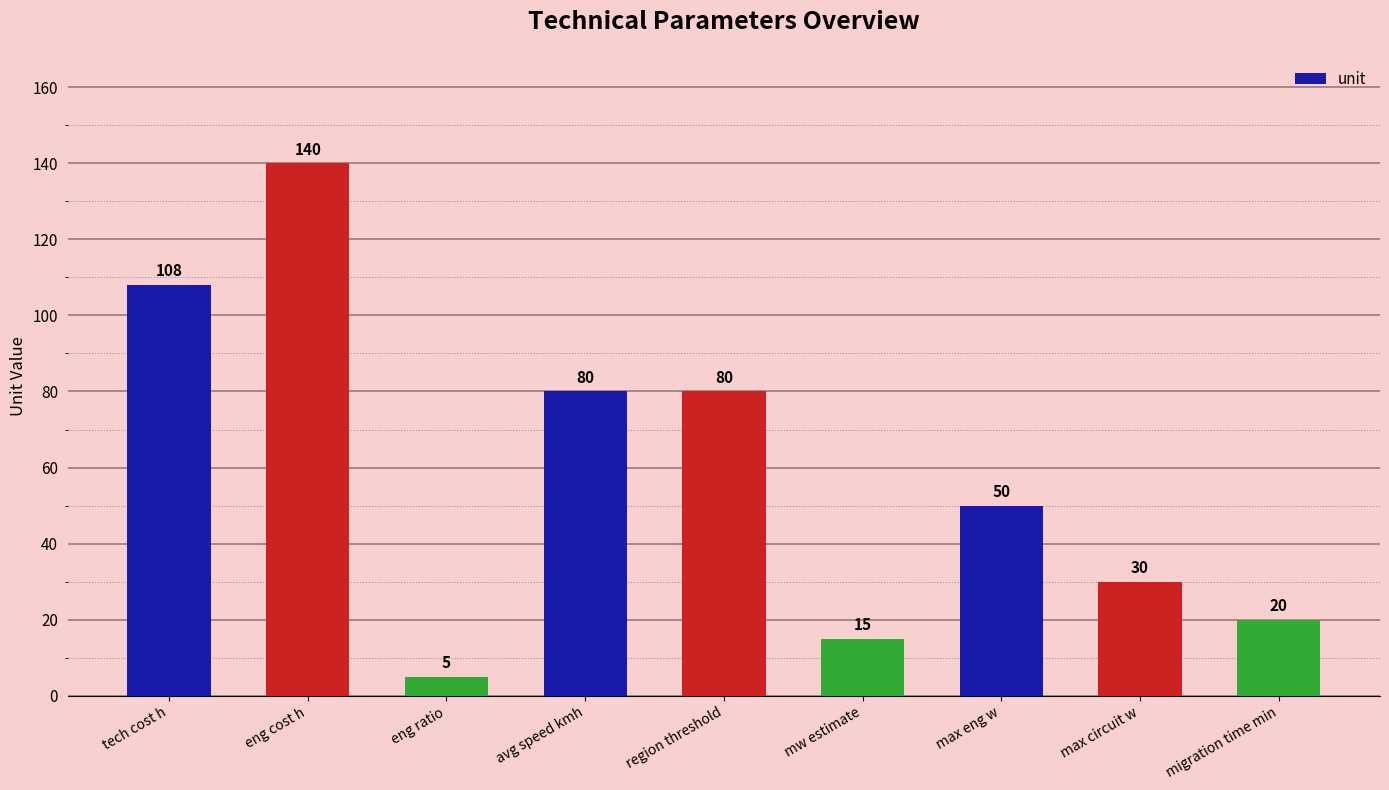

How many distinct data groups are displayed?

1